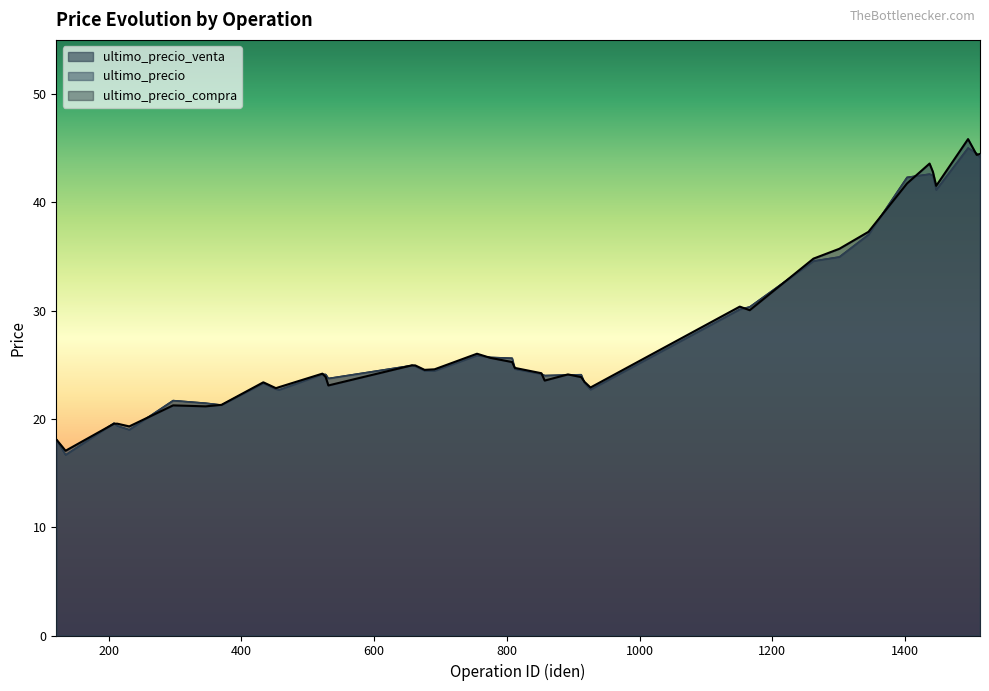

What is the difference between the highest and lowest values at 527?

0.2